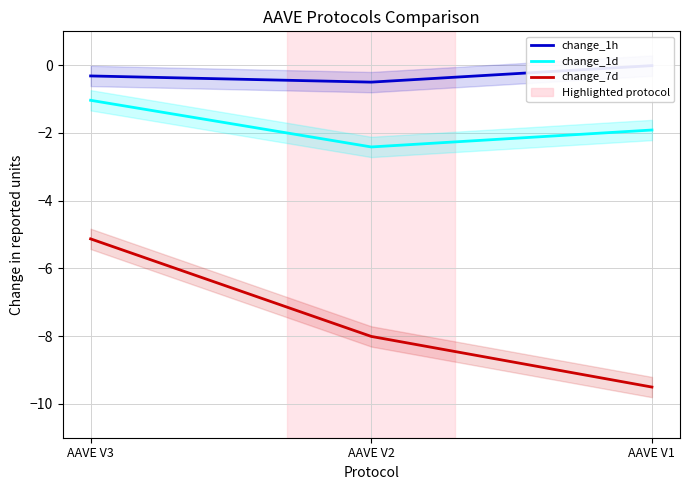

What is the difference between the change_1d values at AAVE V1 and AAVE V2?

0.5